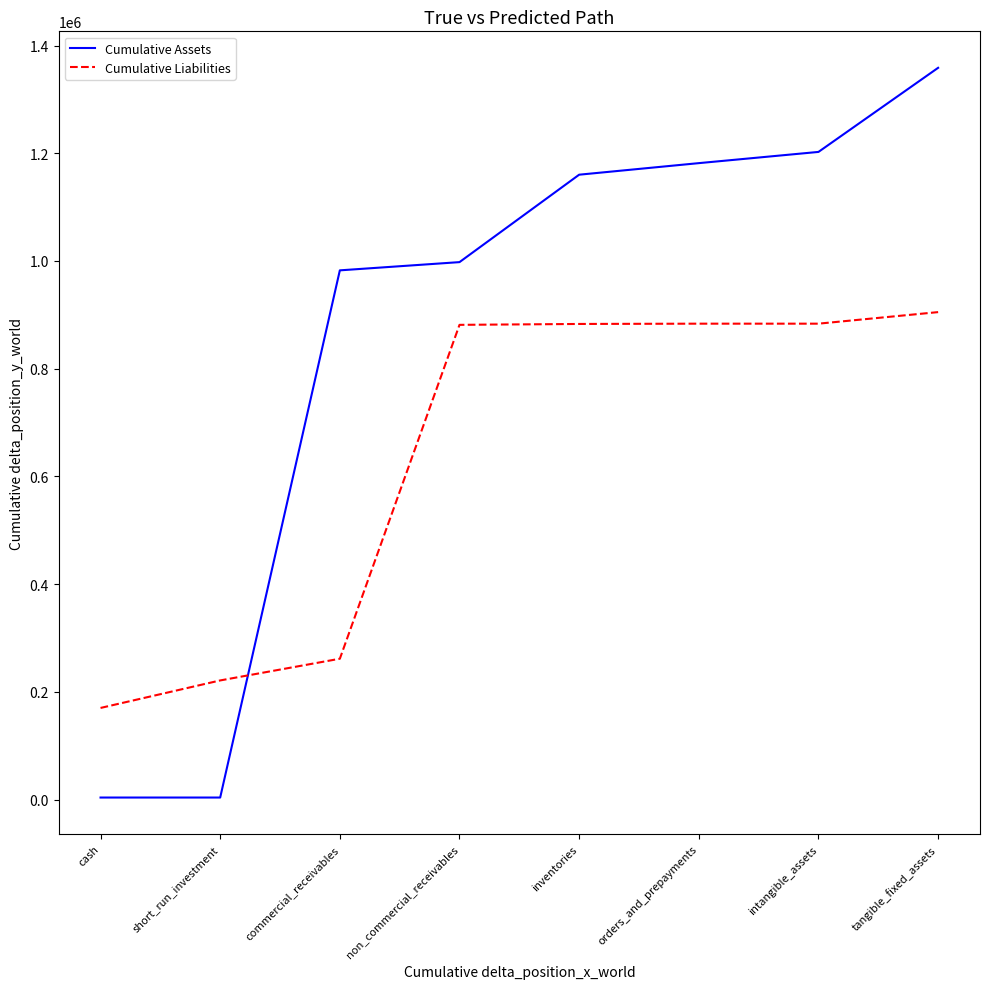

True or false: Cumulative Assets has a value of 982630 at commercial_receivables.

True